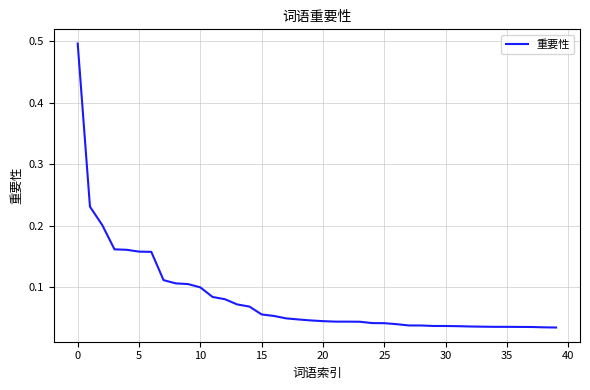

What is the greatest value displayed?

0.5